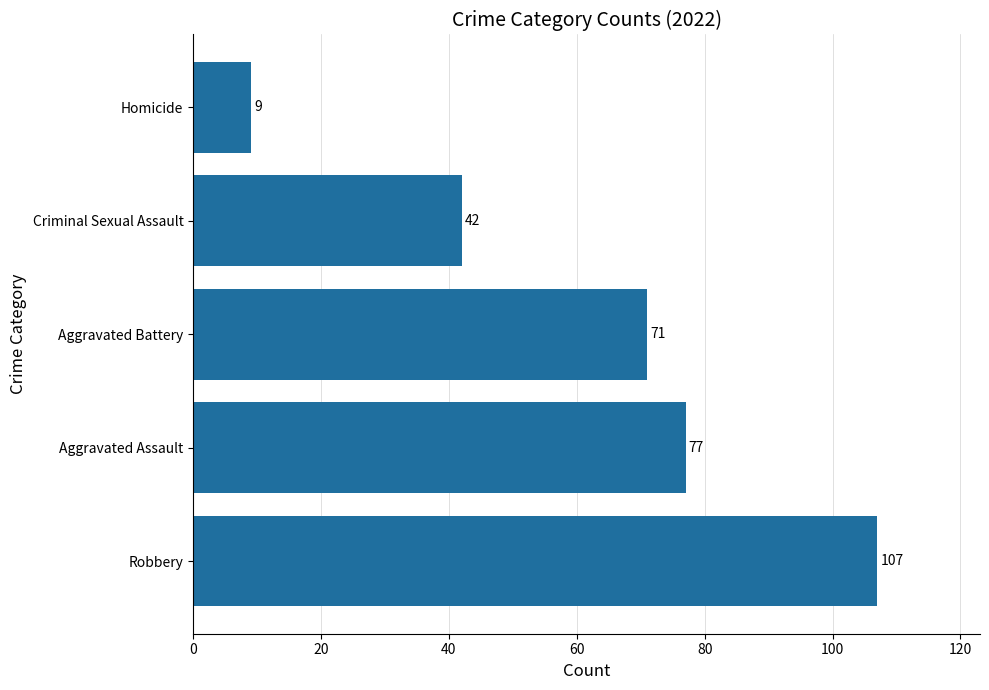

What is the difference between the maximum and minimum values?

98